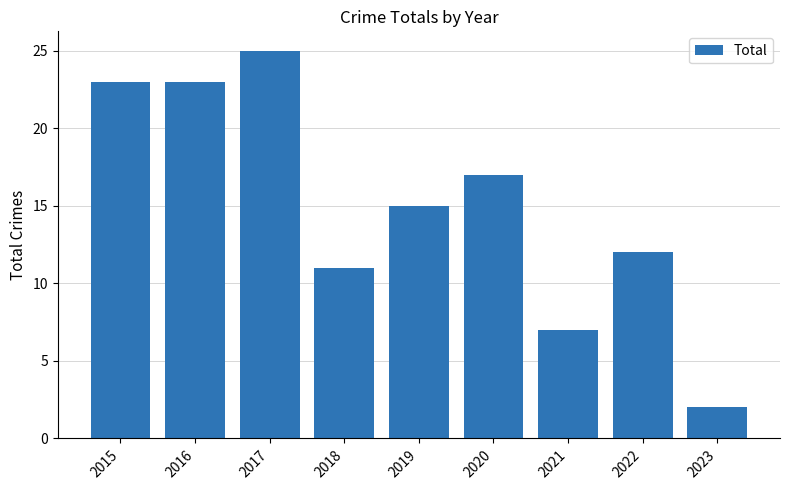

What is the minimum value shown in the chart?

2